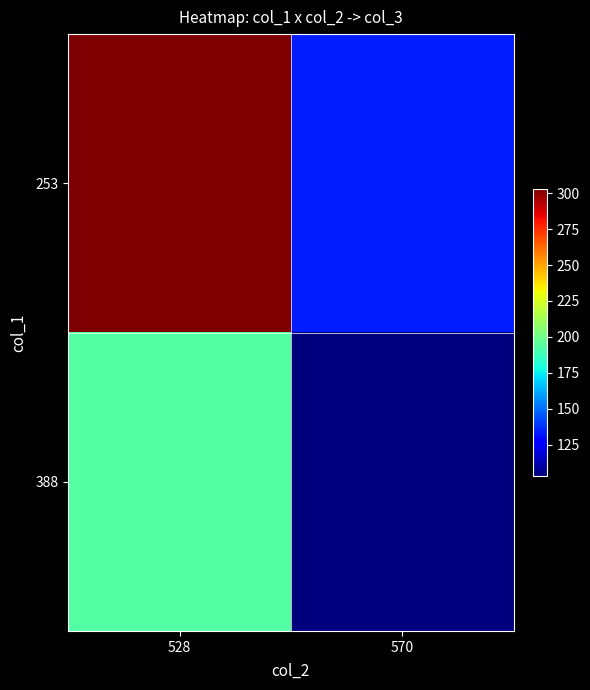

Reading left to right, list all the values displayed in this chart.

253: 528=303	570=134
388: 528=193	570=103